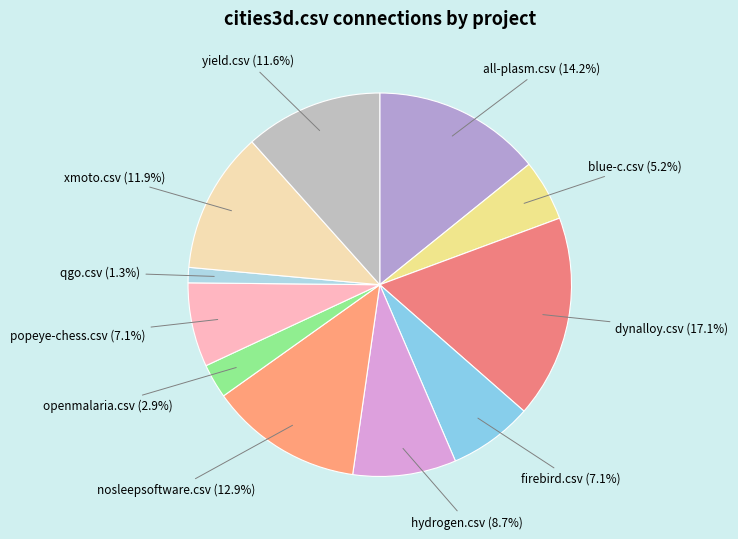

To the nearest percent, what is the difference between the firebird.csv and xmoto.csv slice percentages?

5%